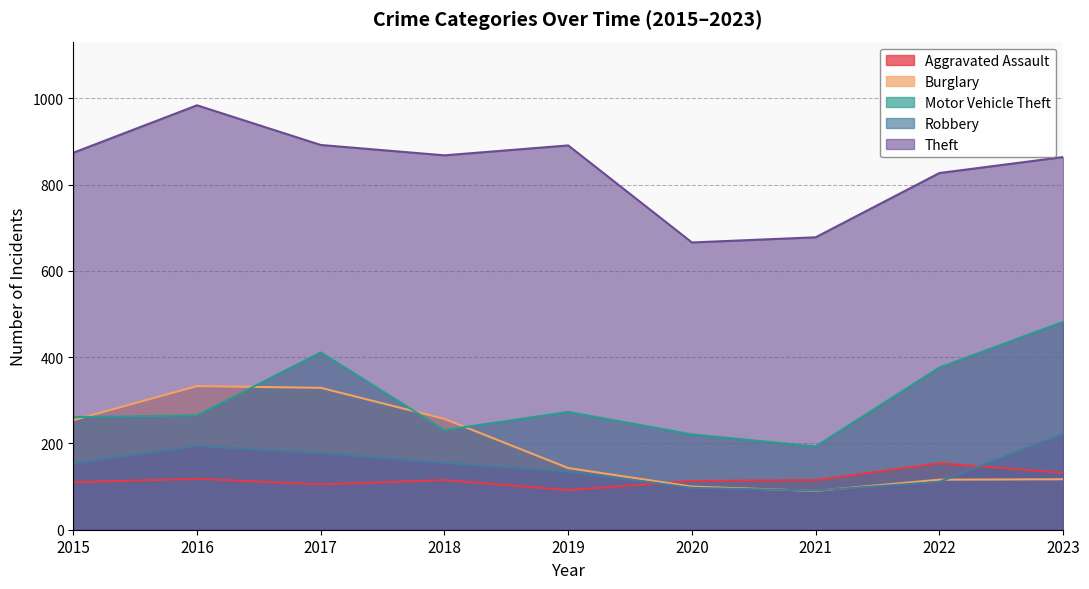

What is the average value of the Motor Vehicle Theft series?

301